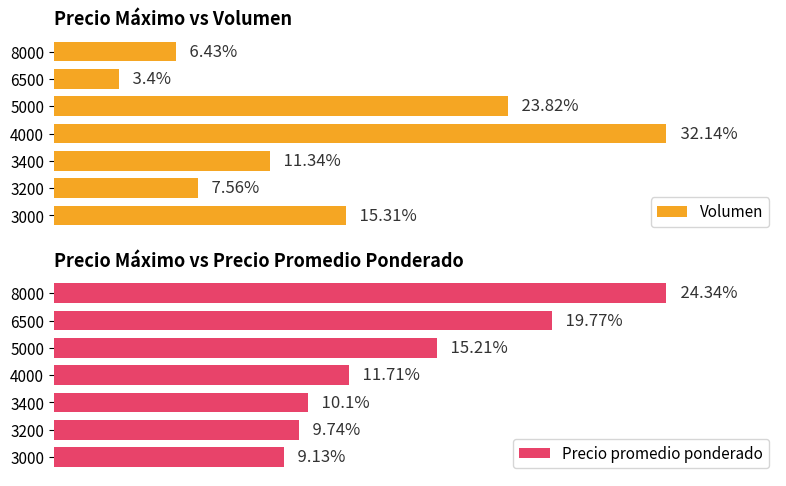

How many bars are there in each group?

2